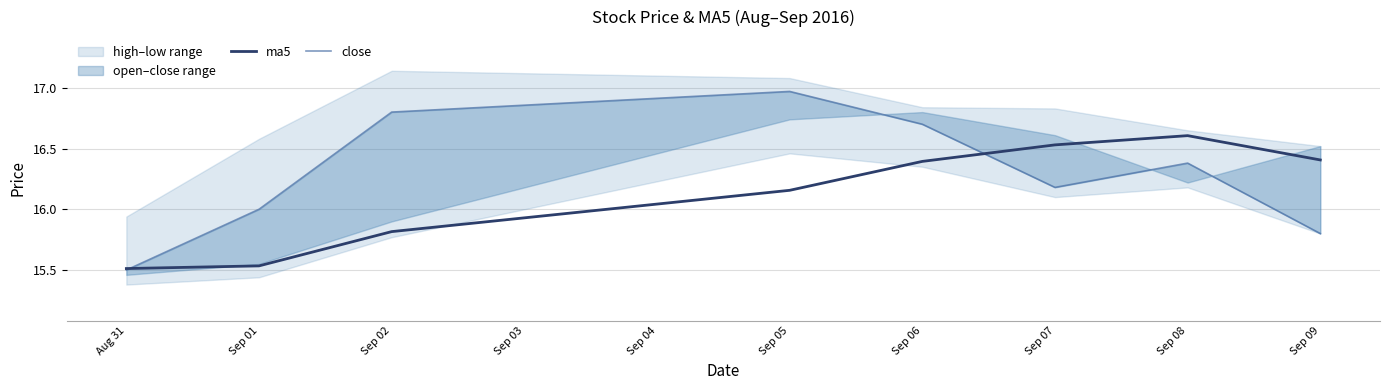

What is the highest value of the ma5 series?

16.6